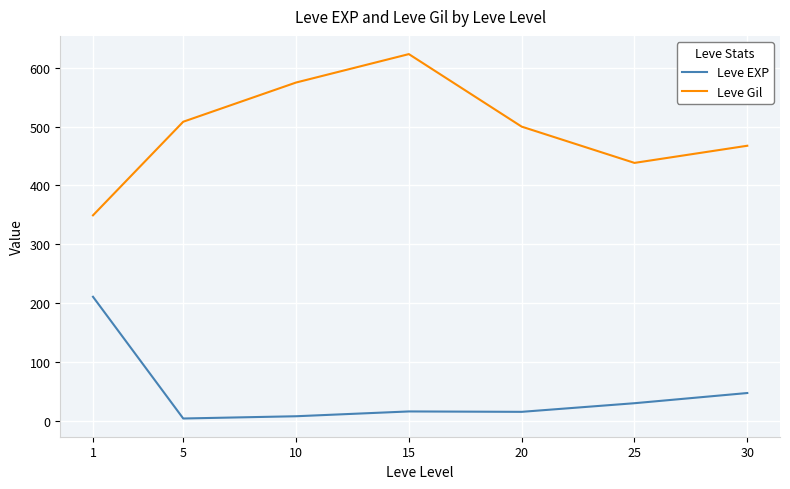

Is this an area chart (filled region under the line)?

No